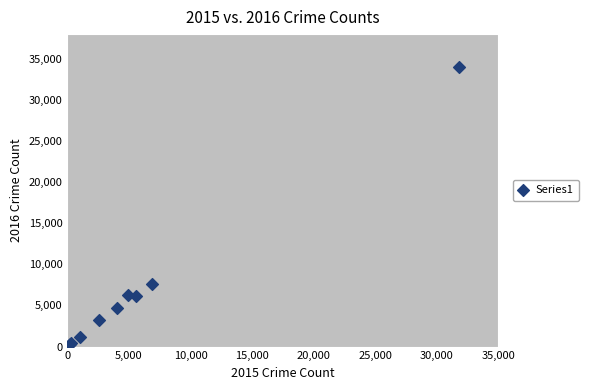

What Y value in the scatter plot is closest to 17140?

7553